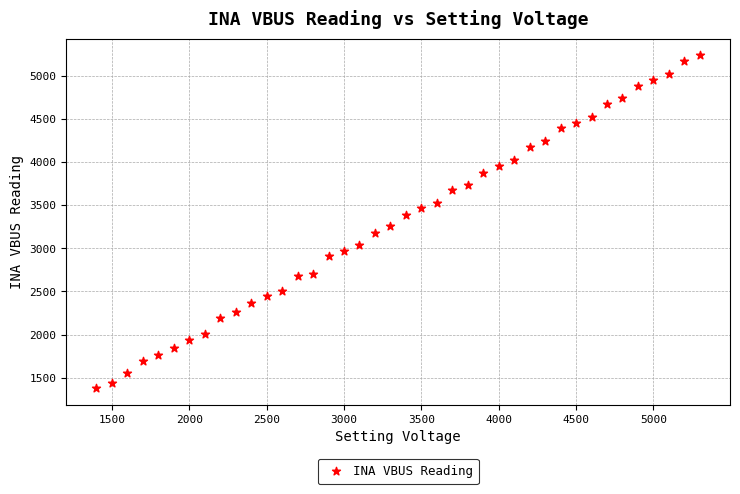

What is the range of X values (max minus min)?

3900